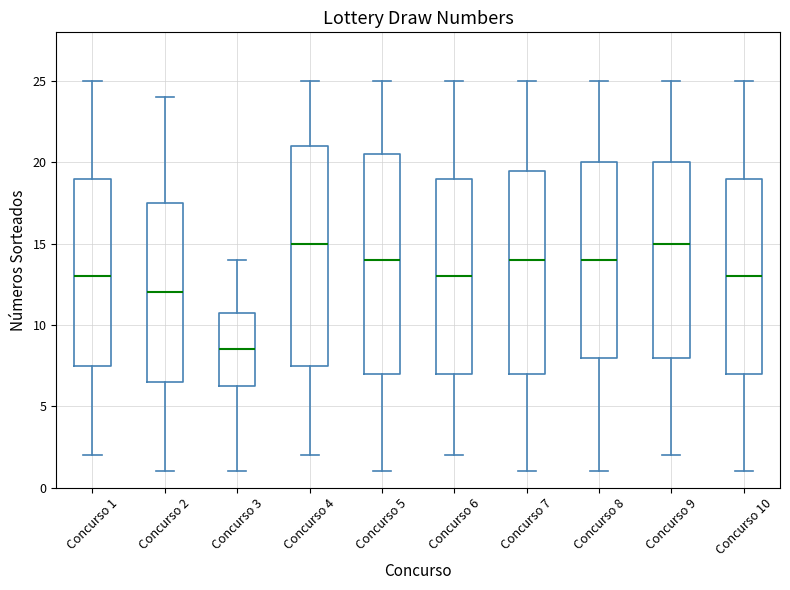

Where does the lower whisker of the box for Concurso 10 end on the y-axis? The values are not printed on the chart, so give them approximately, as read against the axis.

1.0